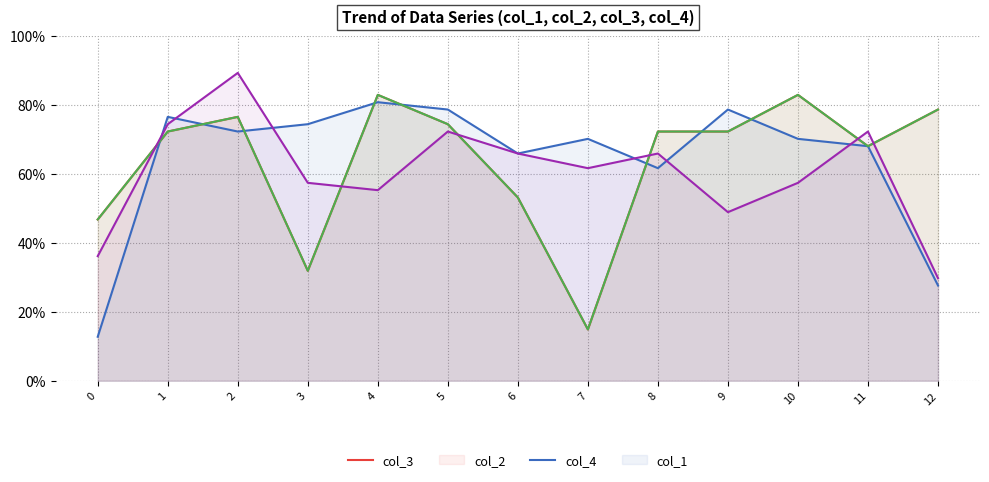

How many lines are shown in the chart?

4